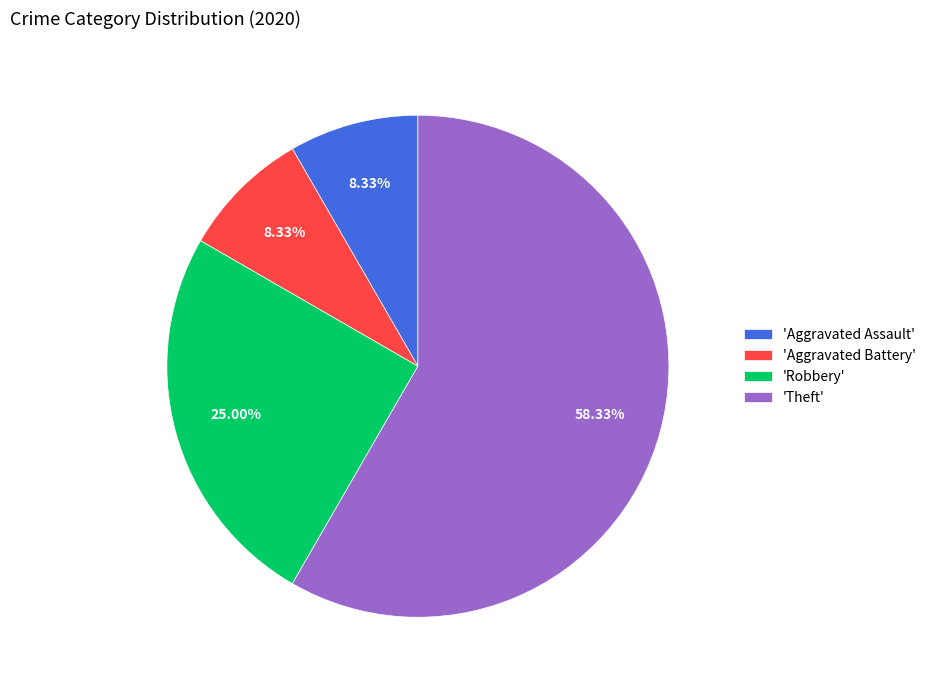

What is the ratio of the value at 'Theft' to the value at 'Robbery'?

2.3